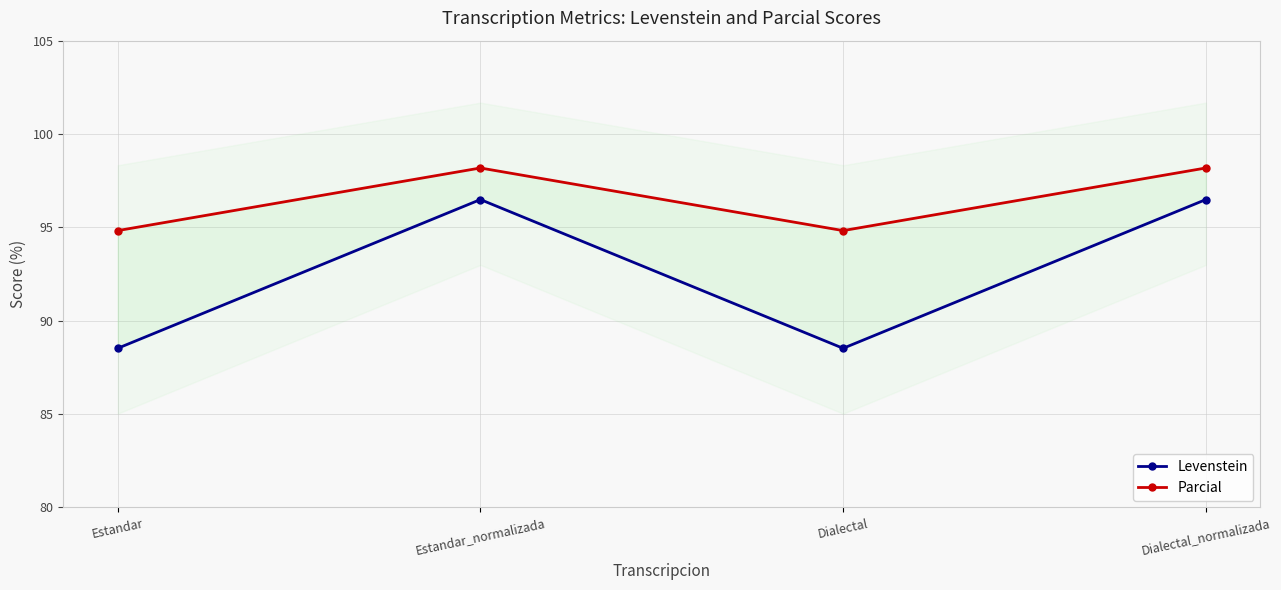

How many interior local peaks does the Parcial series have?

1